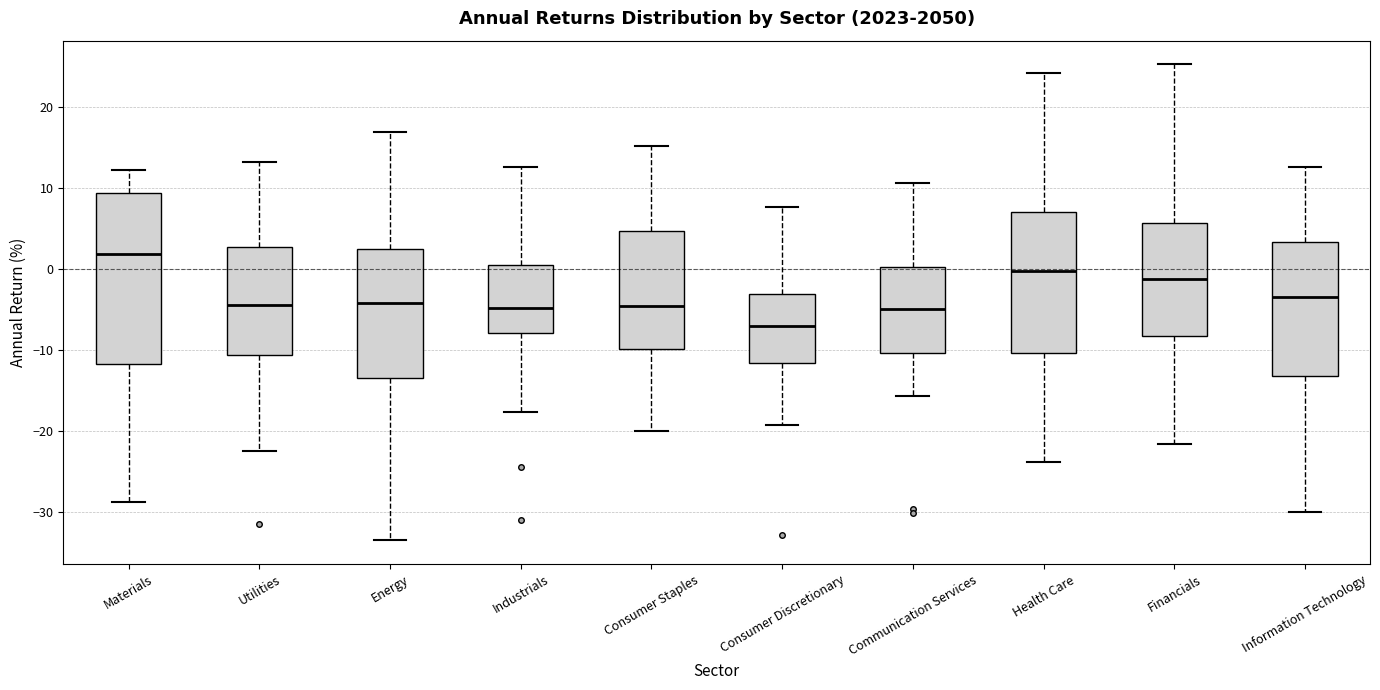

Reading left to right, read every box against the y-axis: the position of its median line, the range the box covers, and the ends of its whiskers. The values are not printed on the chart, so give them approximately, as read against the axis.

Materials: median 2, box -12 to 9, whiskers -29 to 12
Utilities: median -4, box -11 to 3, whiskers -22 to 13
Energy: median -4, box -13 to 2, whiskers -33 to 17
Industrials: median -5, box -8 to 1, whiskers -18 to 13
Consumer Staples: median -5, box -10 to 5, whiskers -20 to 15
Consumer Discretionary: median -7, box -12 to -3, whiskers -19 to 8
Communication Services: median -5, box -10 to 0, whiskers -16 to 11
Health Care: median 0, box -10 to 7, whiskers -24 to 24
Financials: median -1, box -8 to 6, whiskers -22 to 25
Information Technology: median -3, box -13 to 3, whiskers -30 to 13